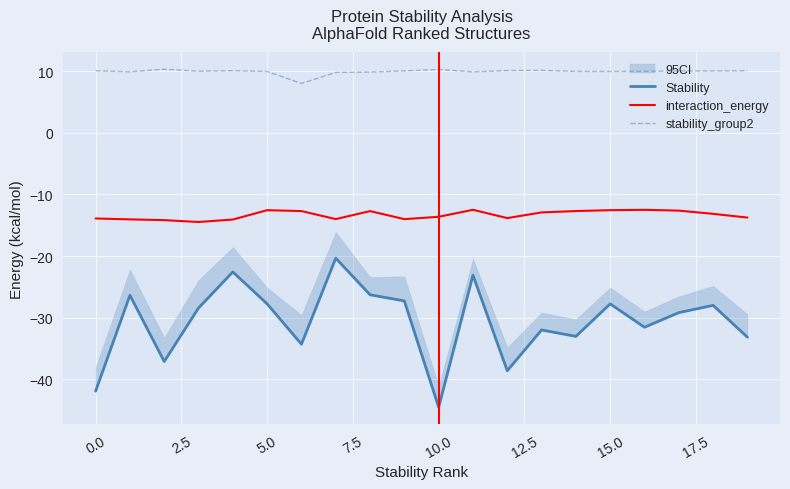

True or false: stability_group2 and interaction_energy cross at least once.

False